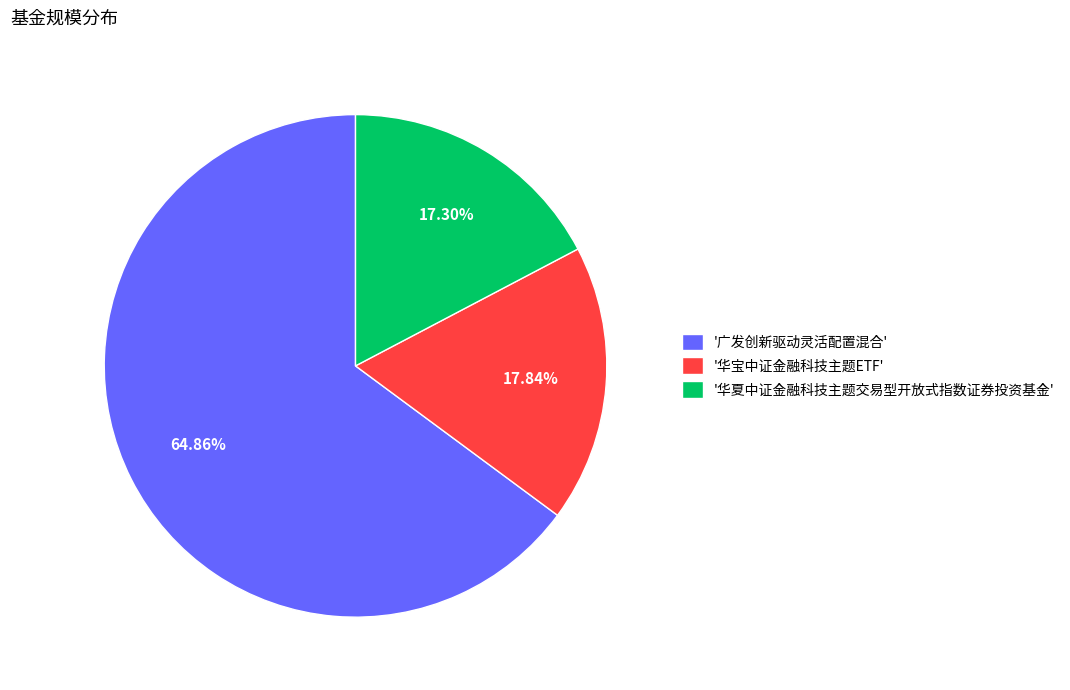

Which slice is the smallest?

'华夏中证金融科技主题交易型开放式指数证券投资基金'